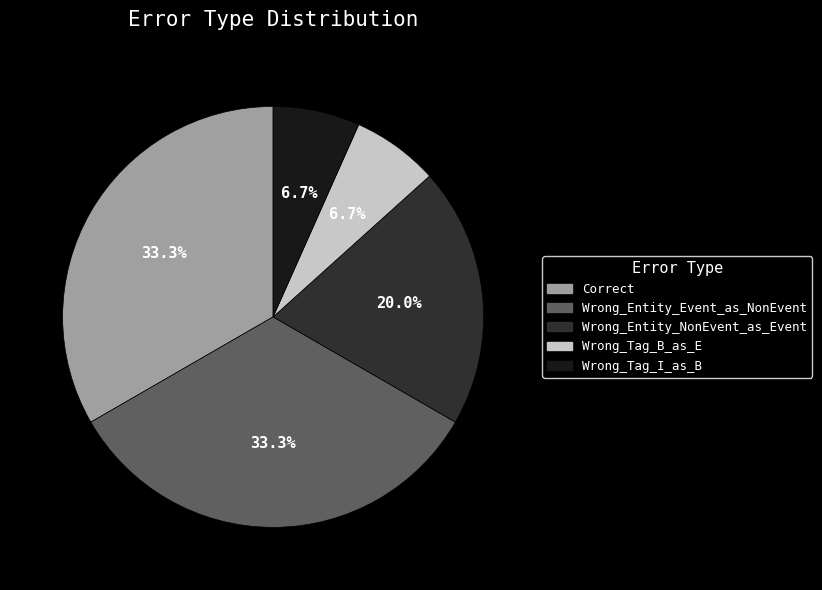

What is the ratio of the value at Wrong_Entity_NonEvent_as_Event to the value at Wrong_Entity_Event_as_NonEvent?

0.6